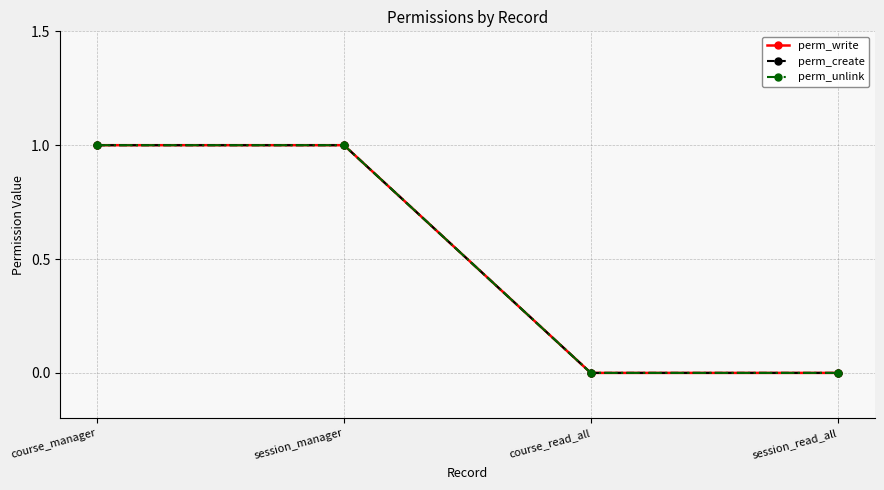

Does the chart have visible grid lines?

Yes